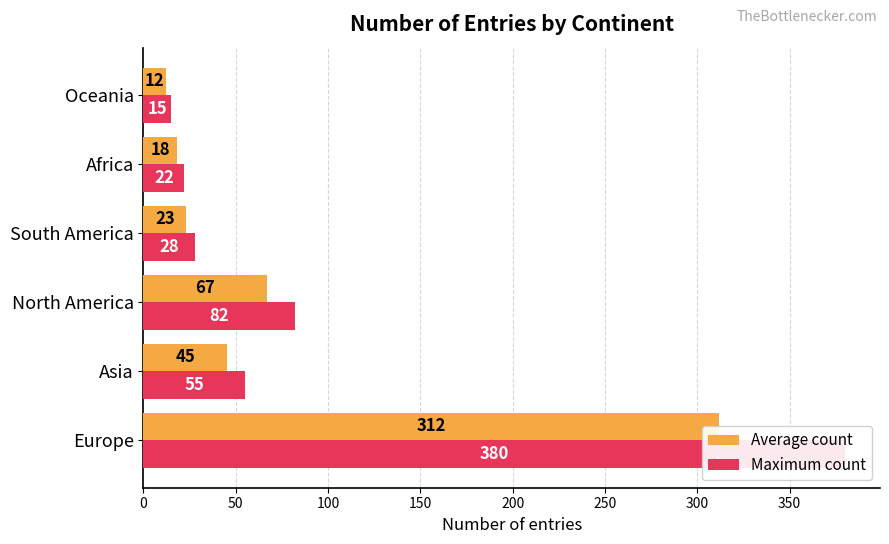

What is the value of the Average count bar at the 5th from the left?

18